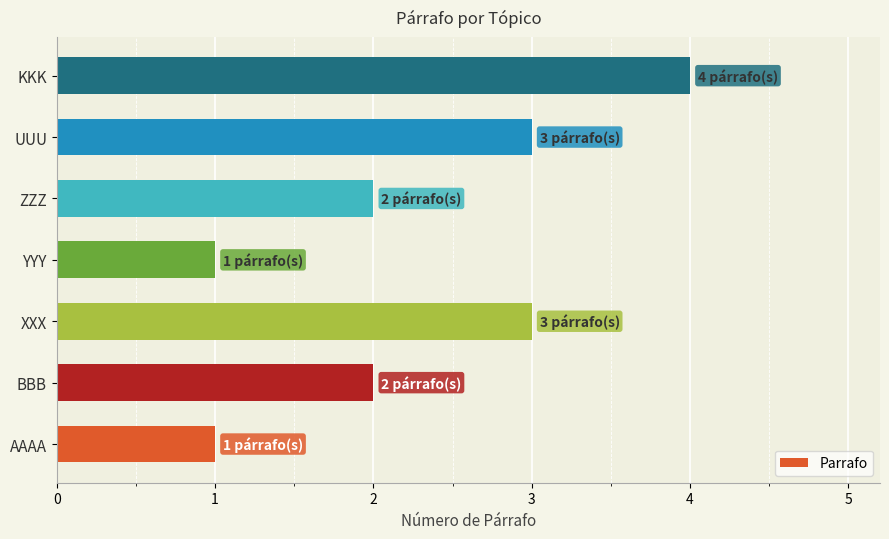

Approximately how many times larger is the value at UUU compared to BBB?

1.5